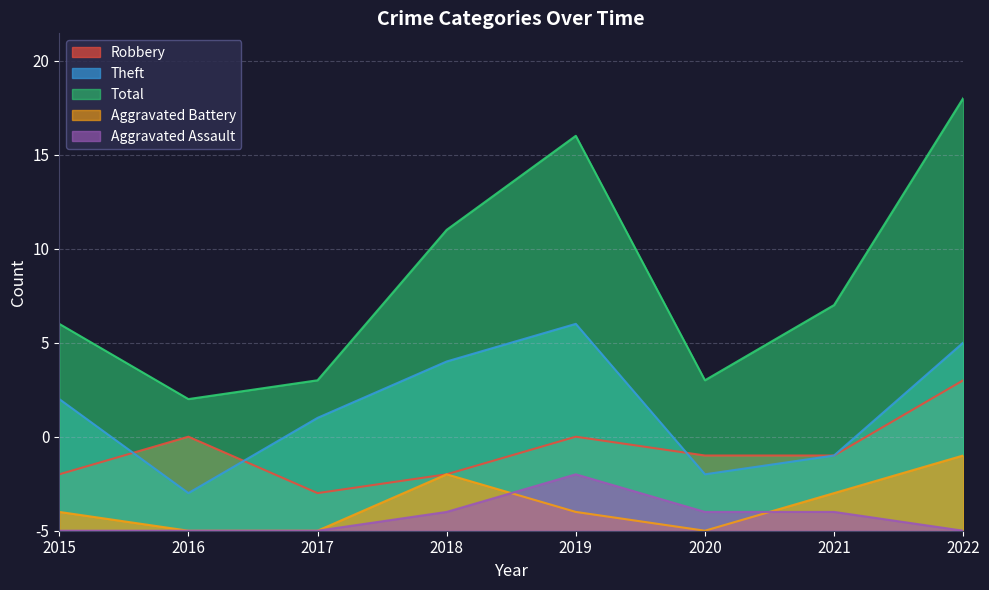

True or false: Robbery has a value of 5 at 2015.

False